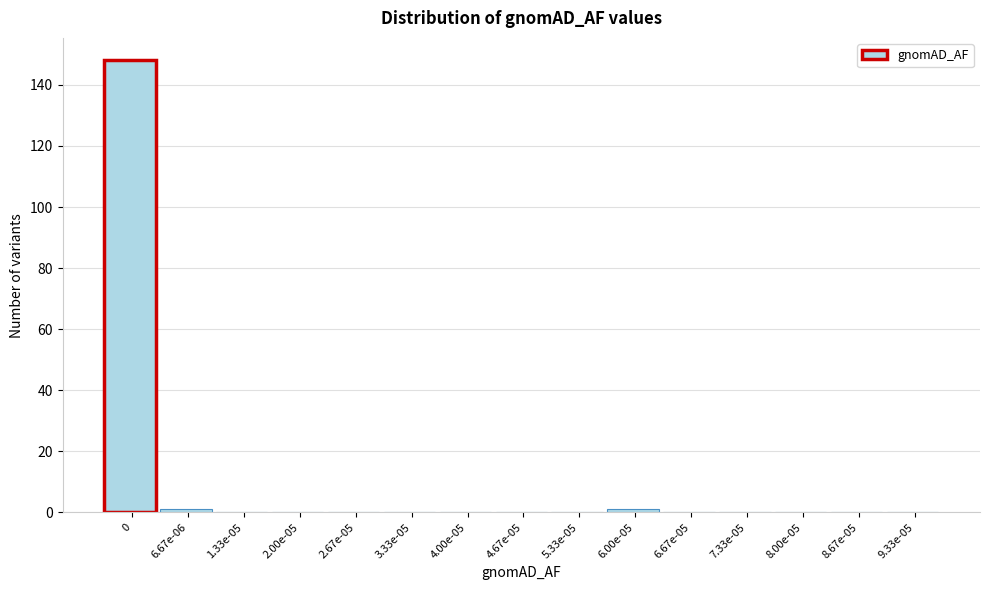

Reading left to right, extract all data points from this chart.

0=148	6.67e-06=1	1.33e-05=0	2.00e-05=0	2.67e-05=0	3.33e-05=0	4.00e-05=0	4.67e-05=0	5.33e-05=0	6.00e-05=1	6.67e-05=0	7.33e-05=0	8.00e-05=0	8.67e-05=0	9.33e-05=0